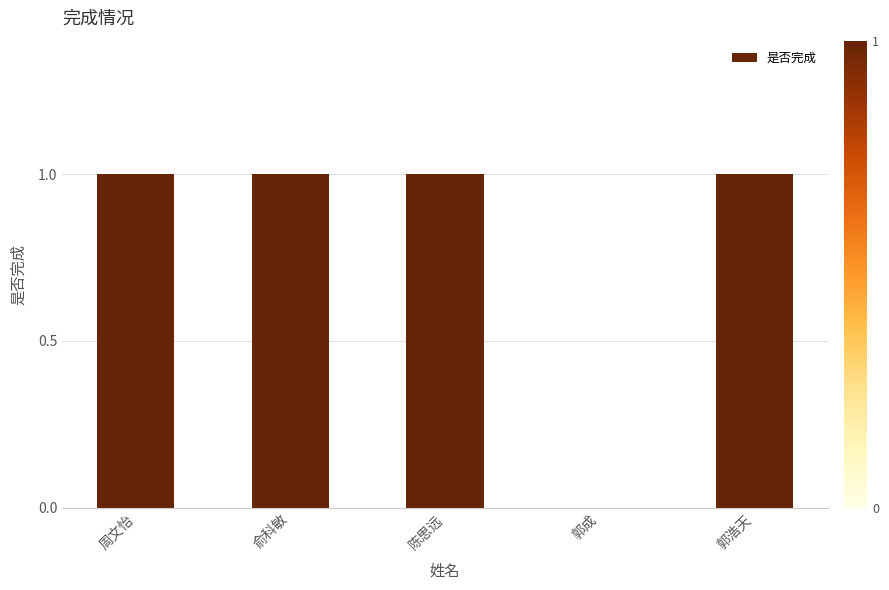

The value at 俞科敏 is 2. True or false?

False